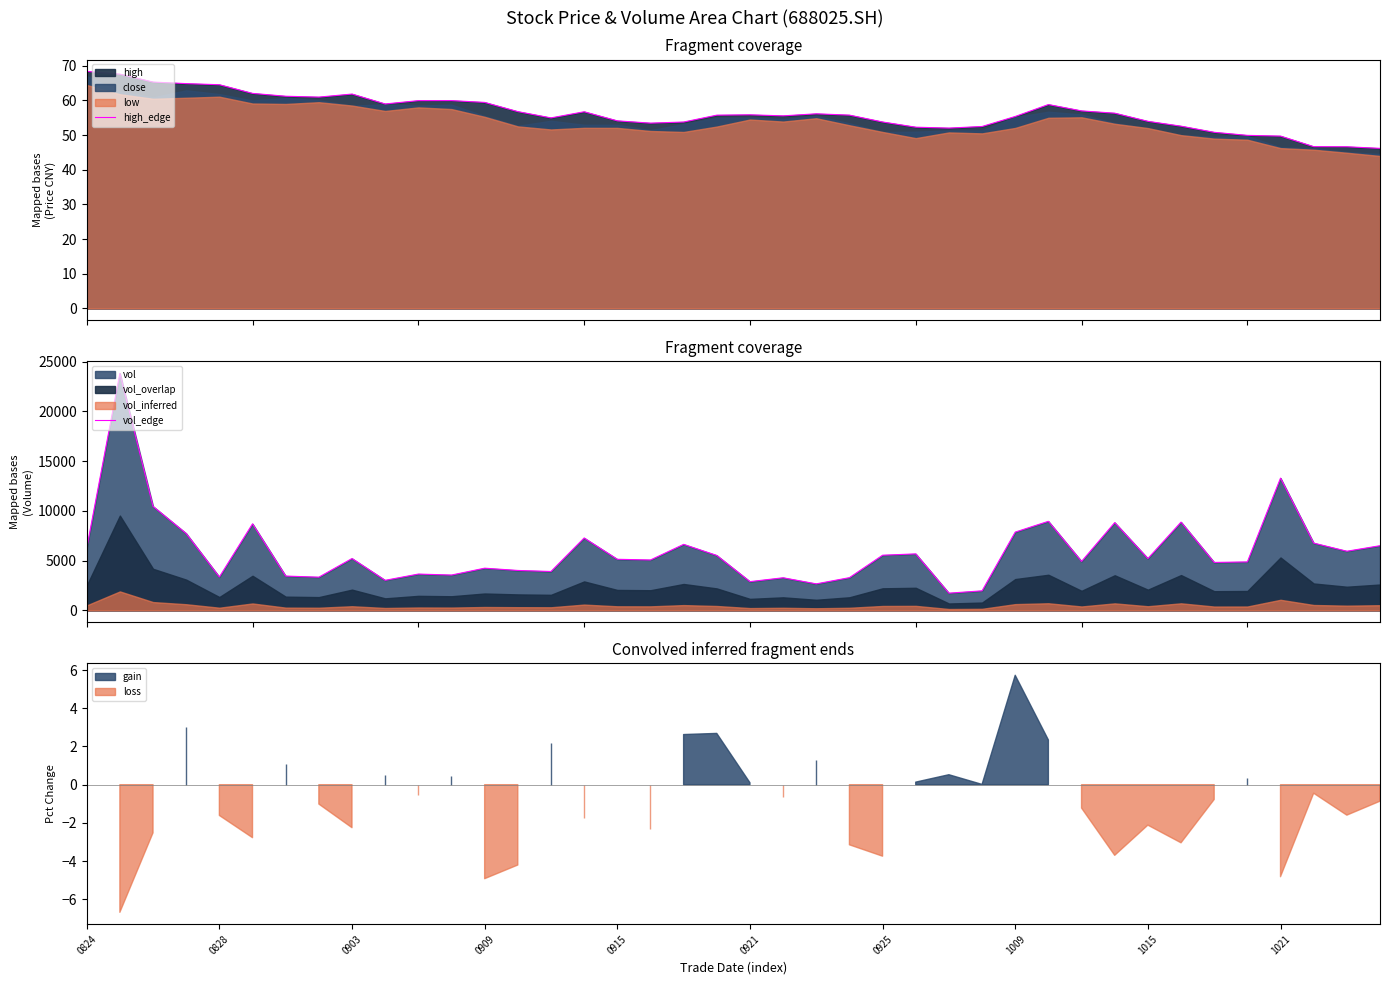

Which category has the highest value in the high_edge series?

0824